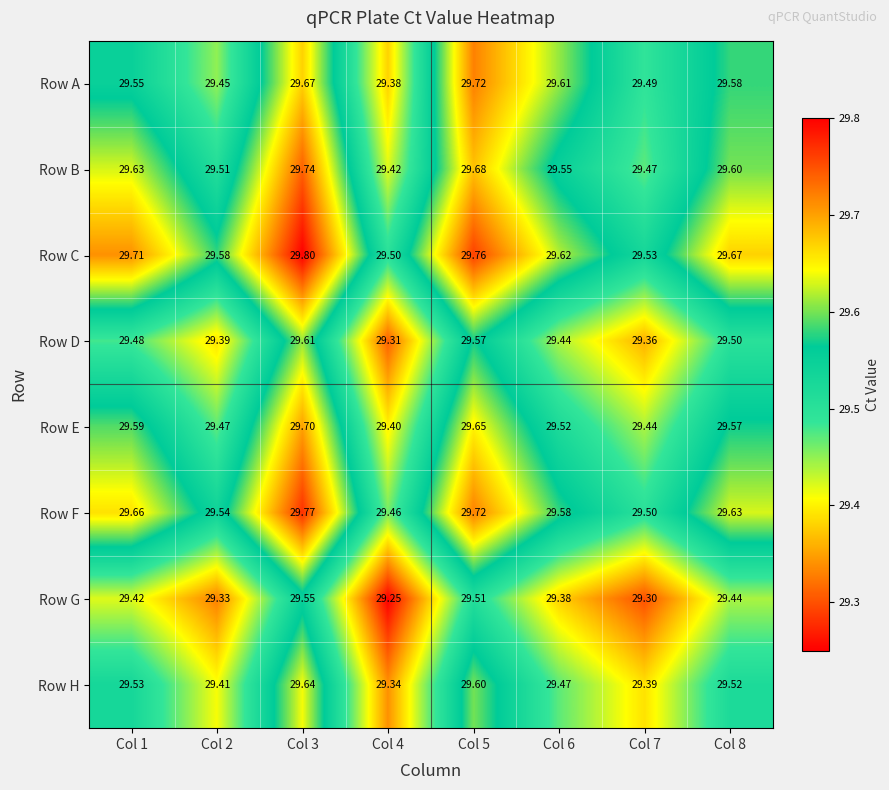

Rank the series at Col 6 from highest to lowest value.

Row C, Row A, Row F, Row B, Row E, Row H, Row D, Row G